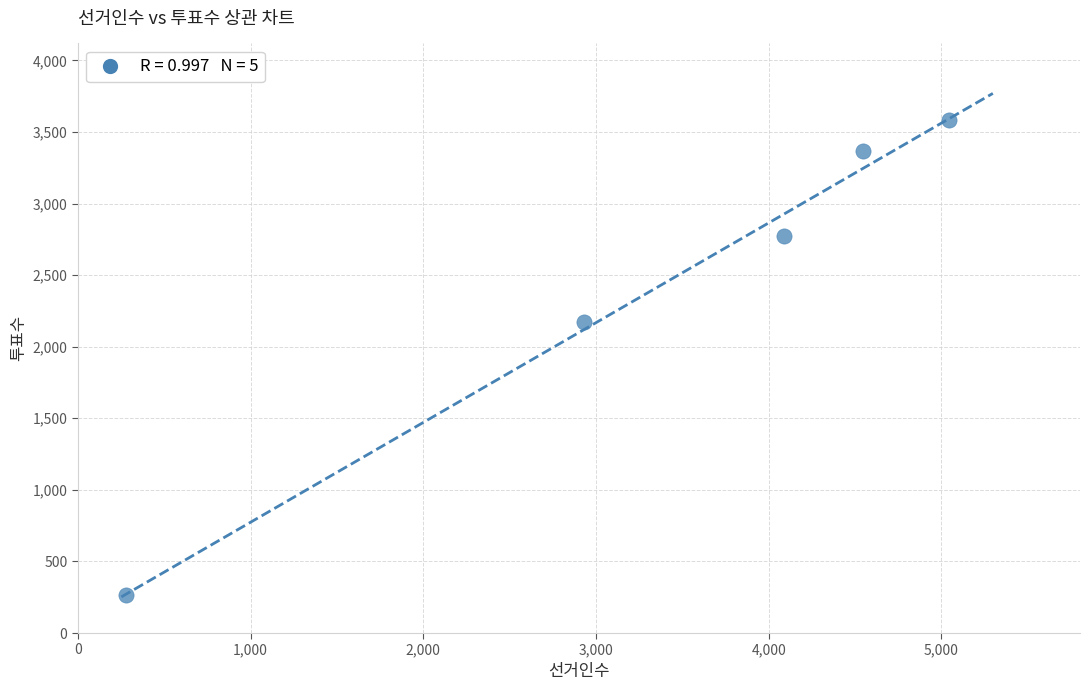

What Y value in the scatter plot is closest to 1924?

2172